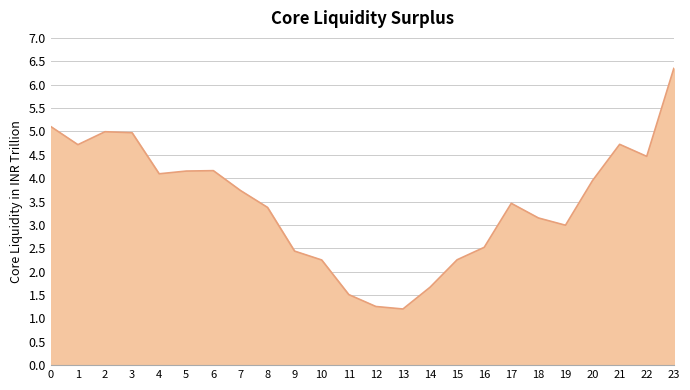

Is it true that the value at 12 is 0.8?

False